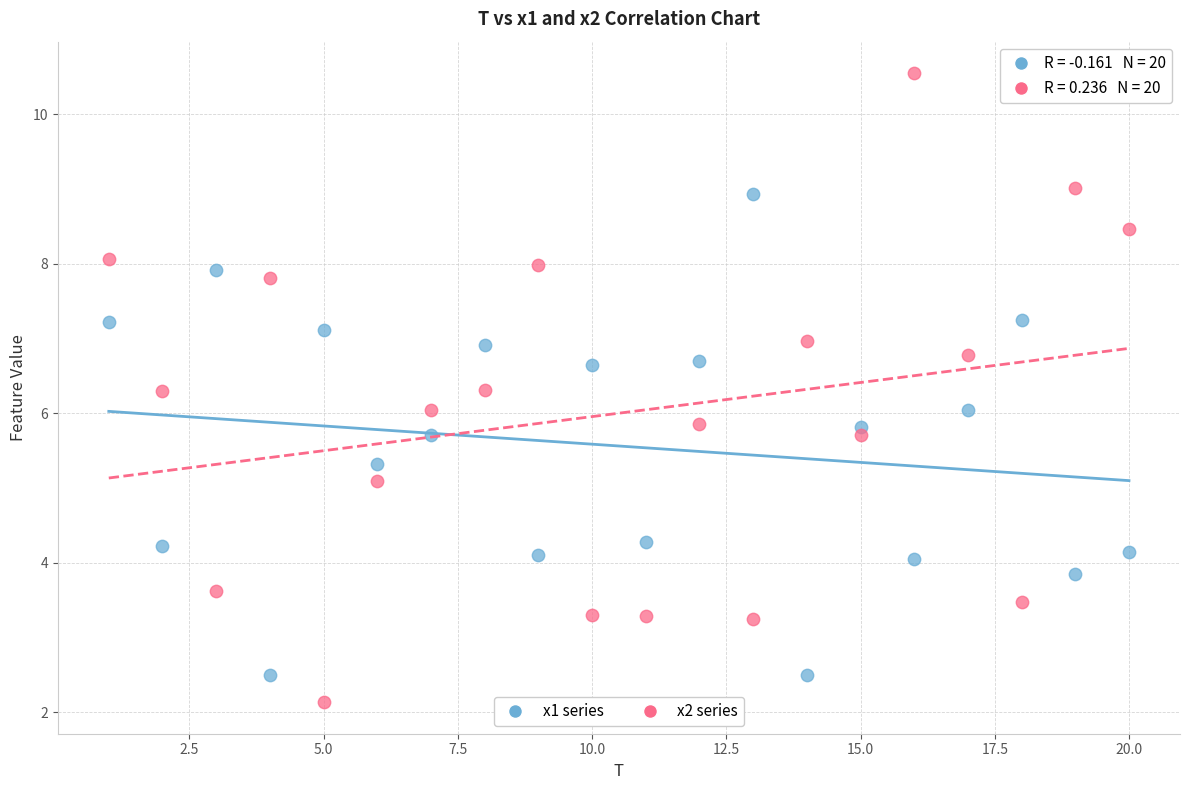

Which series contains the highest Y value?

x2 series